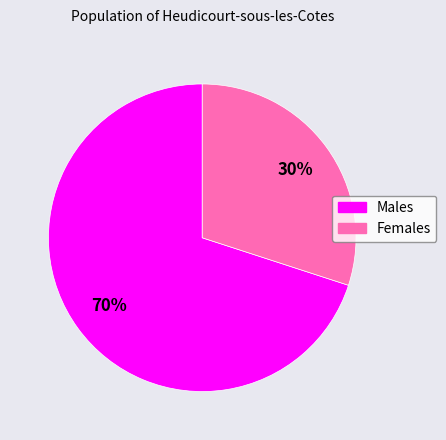

Which category has the smallest portion of the pie?

Females